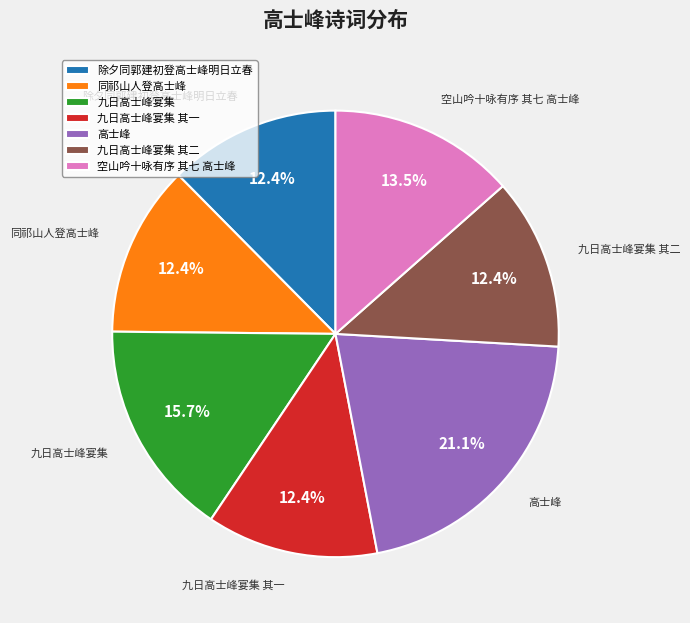

Does 九日高士峰宴集 represent more than half of the total?

No